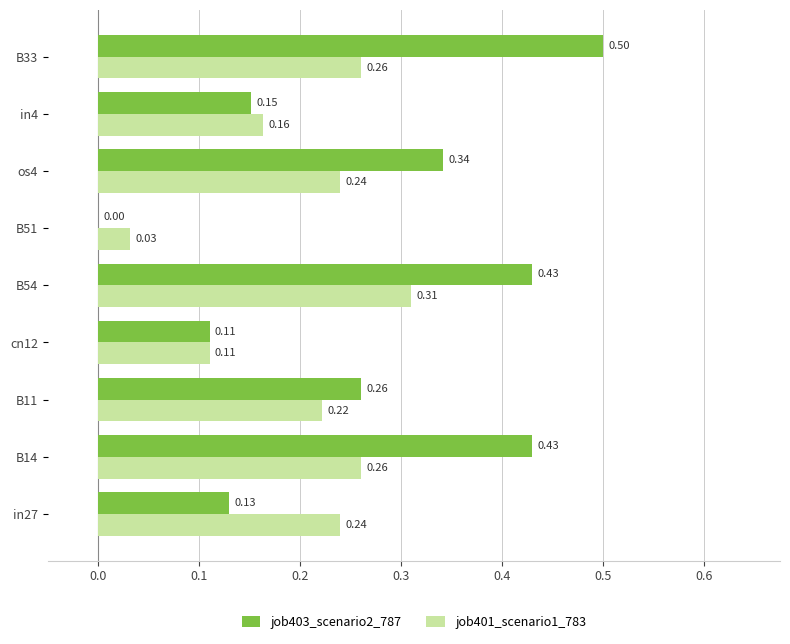

Between B14 and os4, which series saw the biggest shift?

job403_scenario2_787